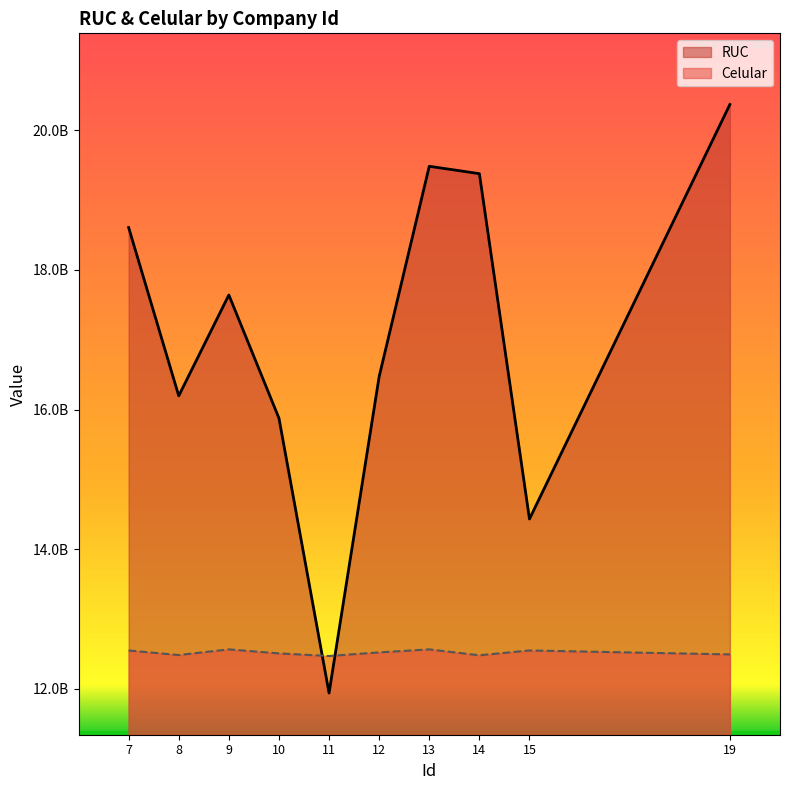

What is the total value across all series at 11?

24409924856.6